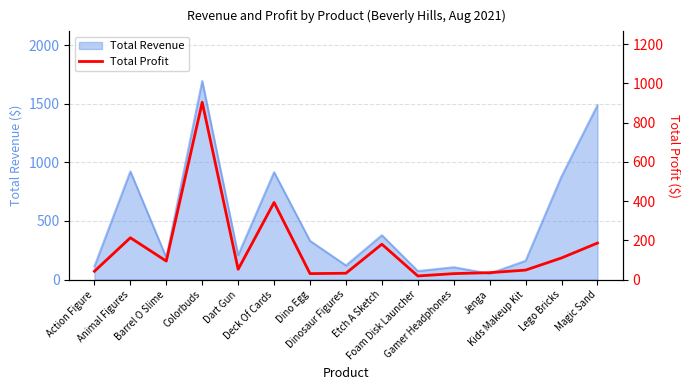

What is the difference between the second highest and second lowest values?

363